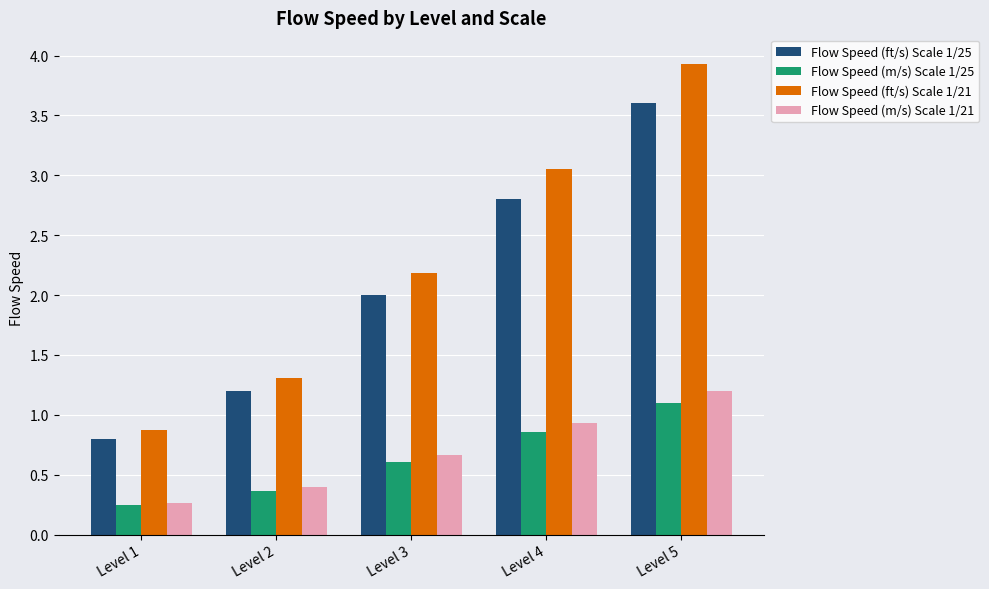

True or false: Flow Speed (ft/s) Scale 1/21 has a value of 0.9 at Level 1.

True